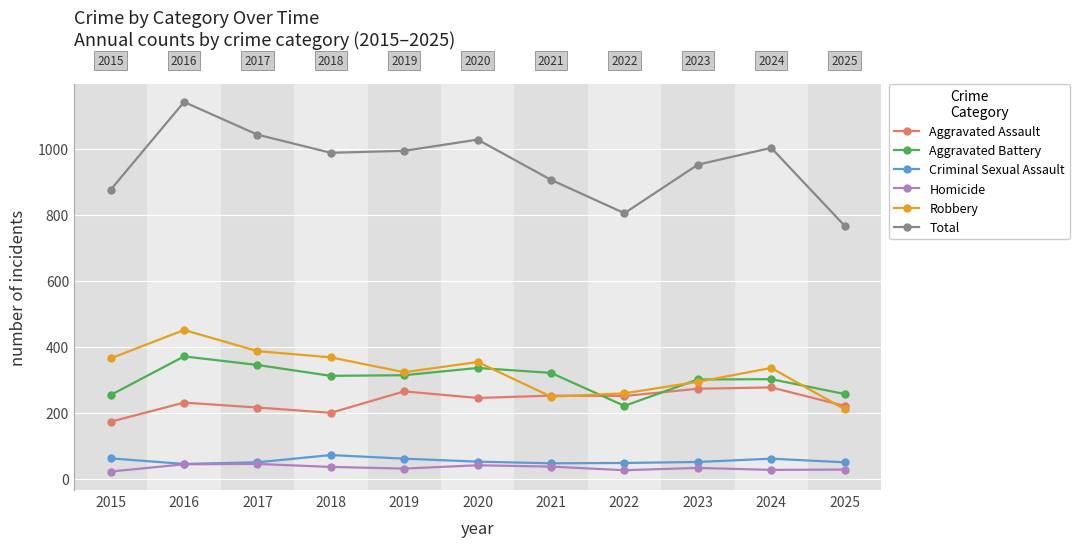

Which category has the highest value across all series?

2016